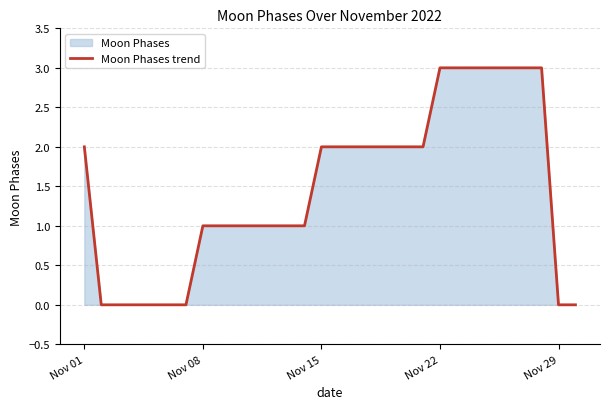

Between Nov 29 and Nov 08, which is larger?

Nov 08